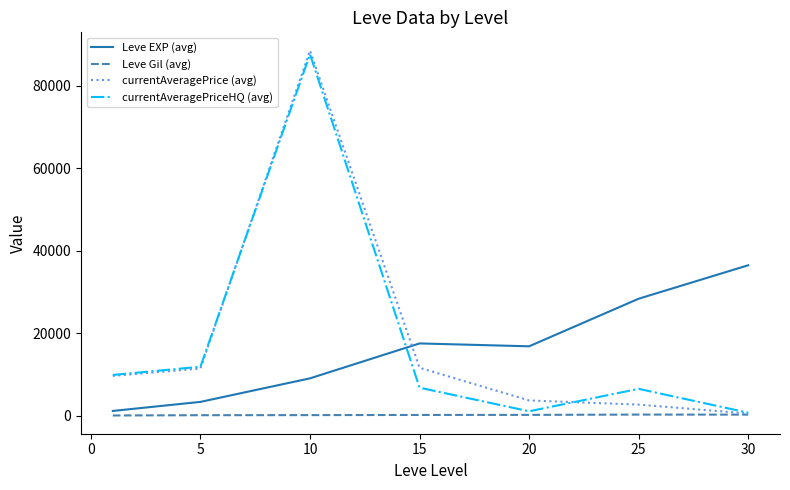

What is the maximum value for currentAveragePrice (avg)?

88488.5